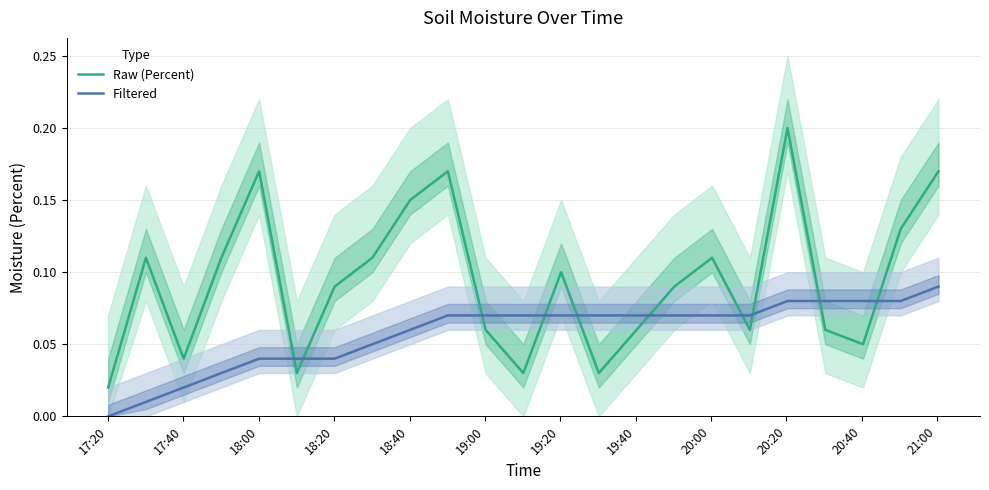

How many series are shown in this chart?

2